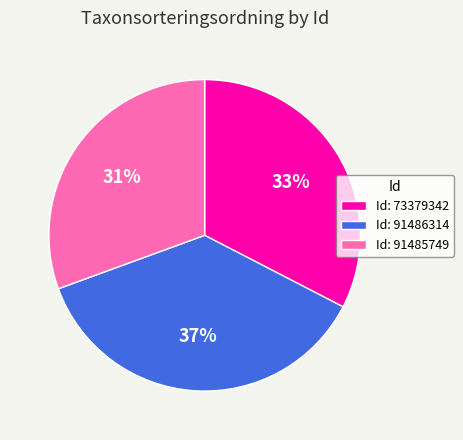

How many segments does this pie chart have?

3